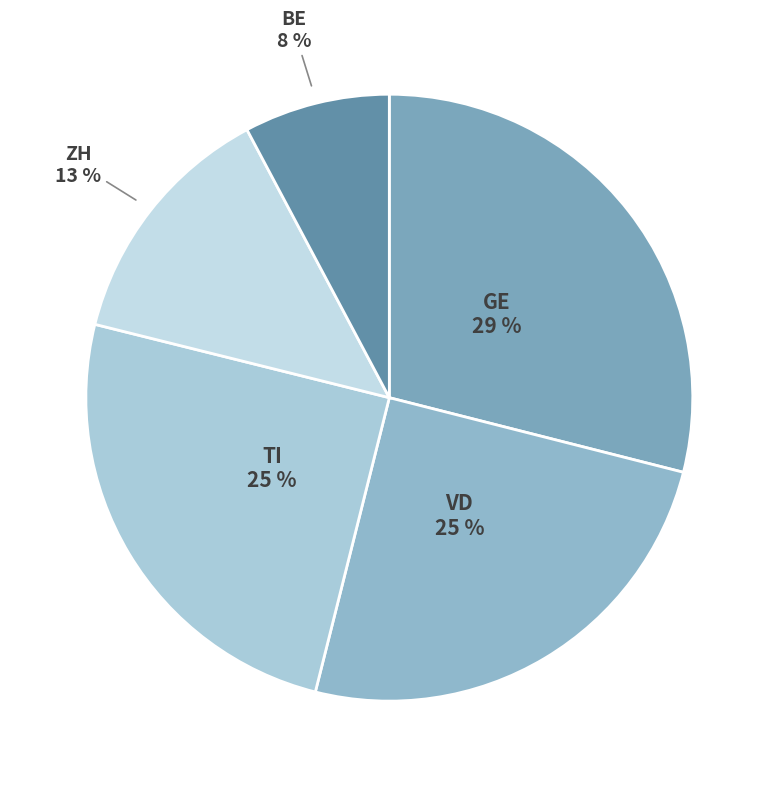

What percentage is the GE slice, to the nearest percent?

29%